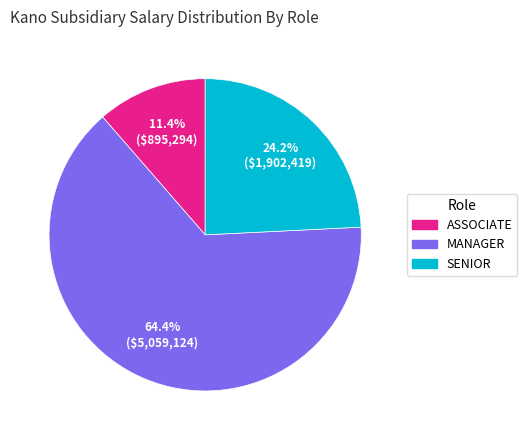

To the nearest percent, what is the difference between the largest and smallest slice percentages?

53%